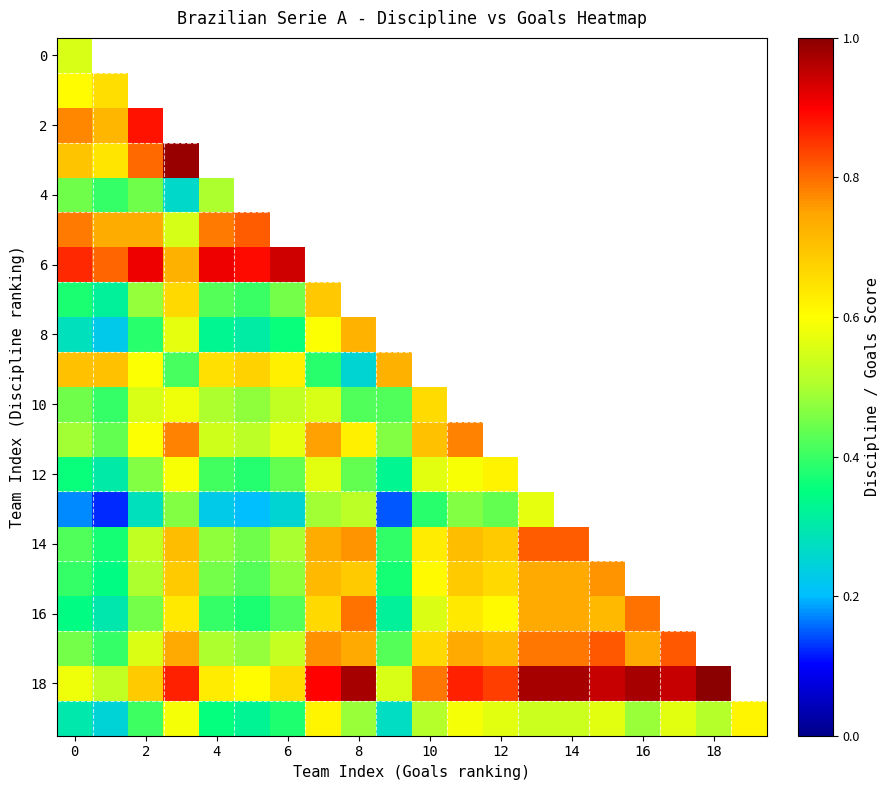

What is the difference between the maximum and minimum values in the 8 series?

0.5